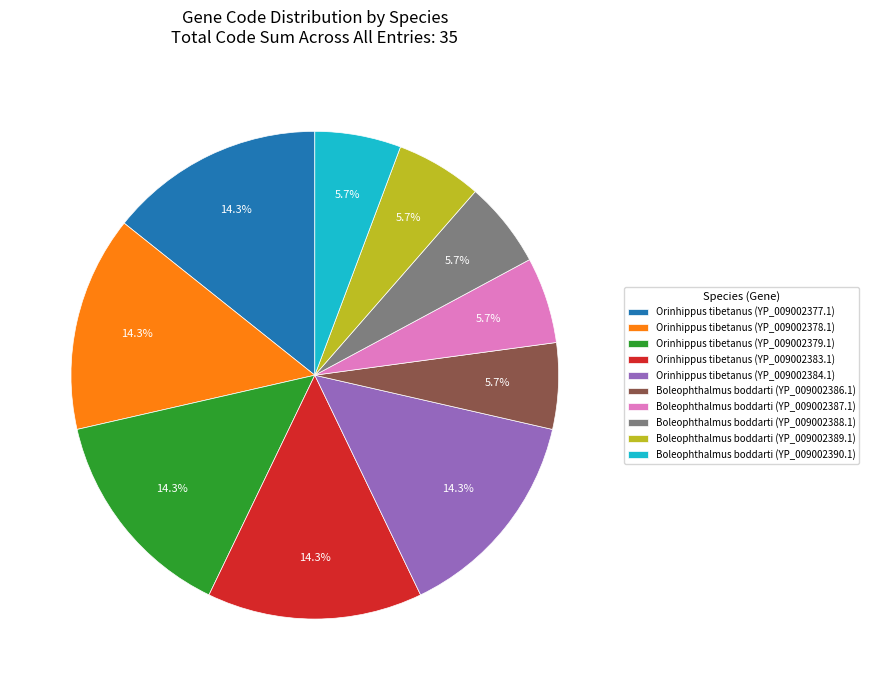

Approximately how many times larger is the value at Orinhippus tibetanus (YP_009002379.1) compared to Boleophthalmus boddarti (YP_009002390.1)?

2.5